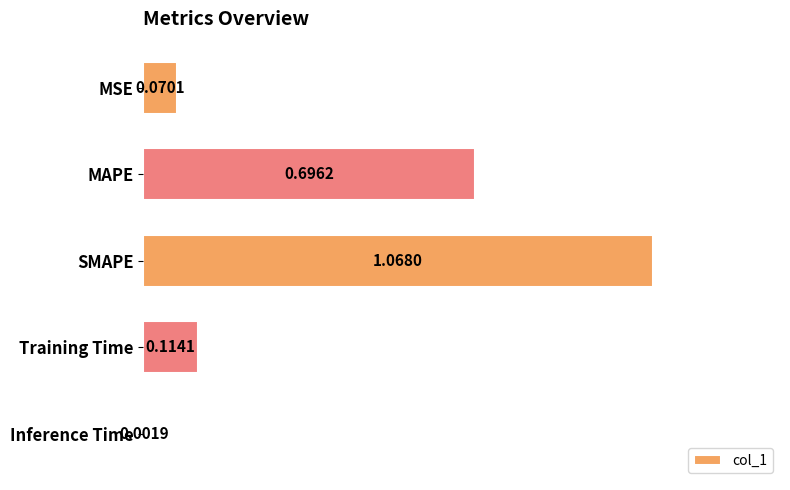

Does the chart contain stacked bars?

No